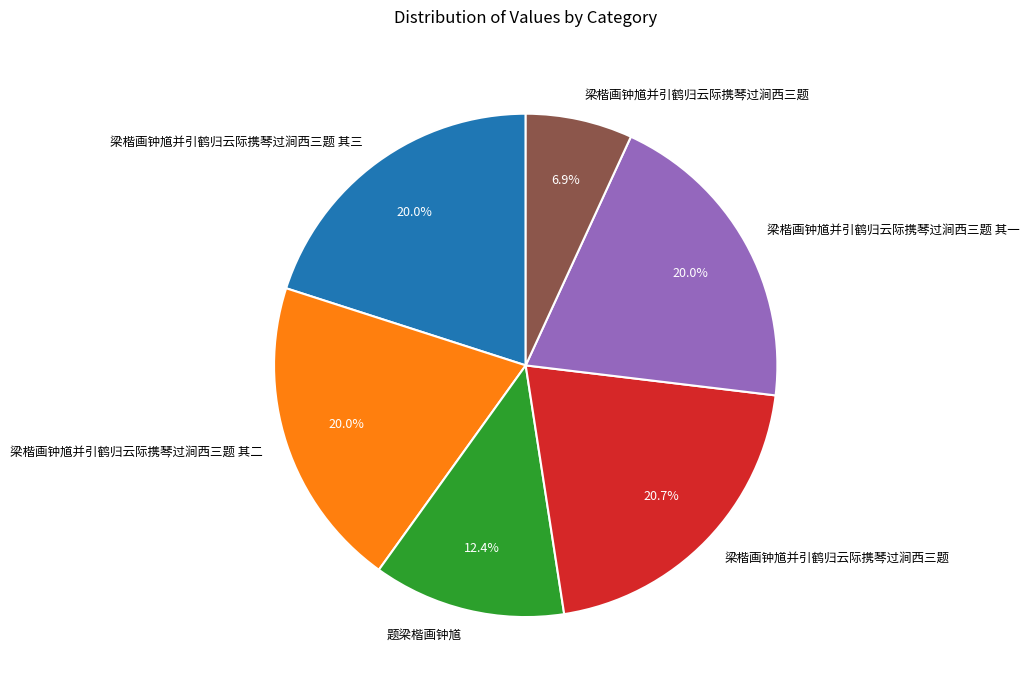

Is there a majority slice in this chart?

No